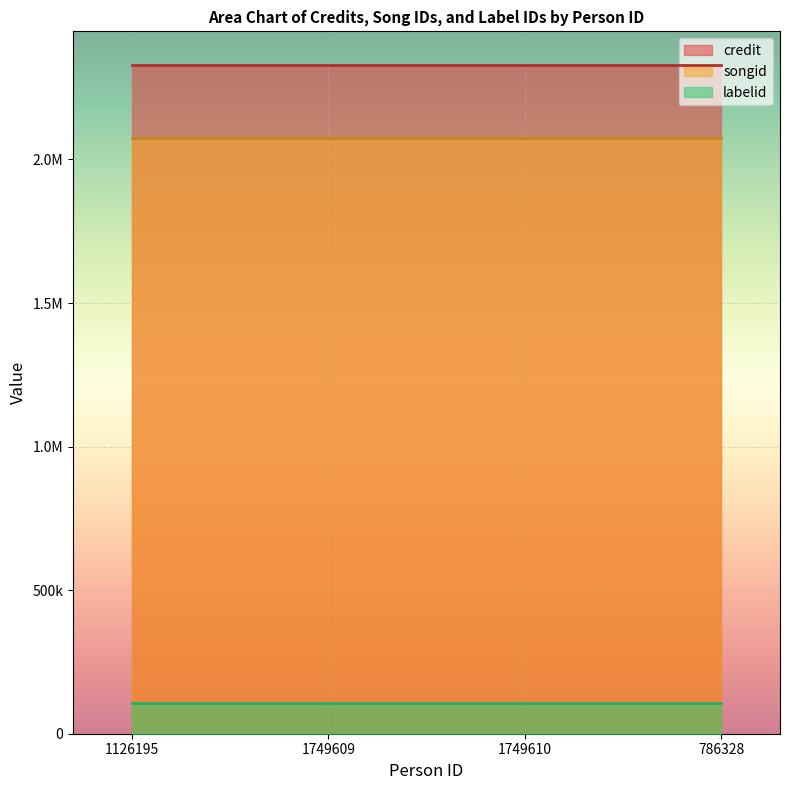

What is the lowest value of the labelid series?

108492